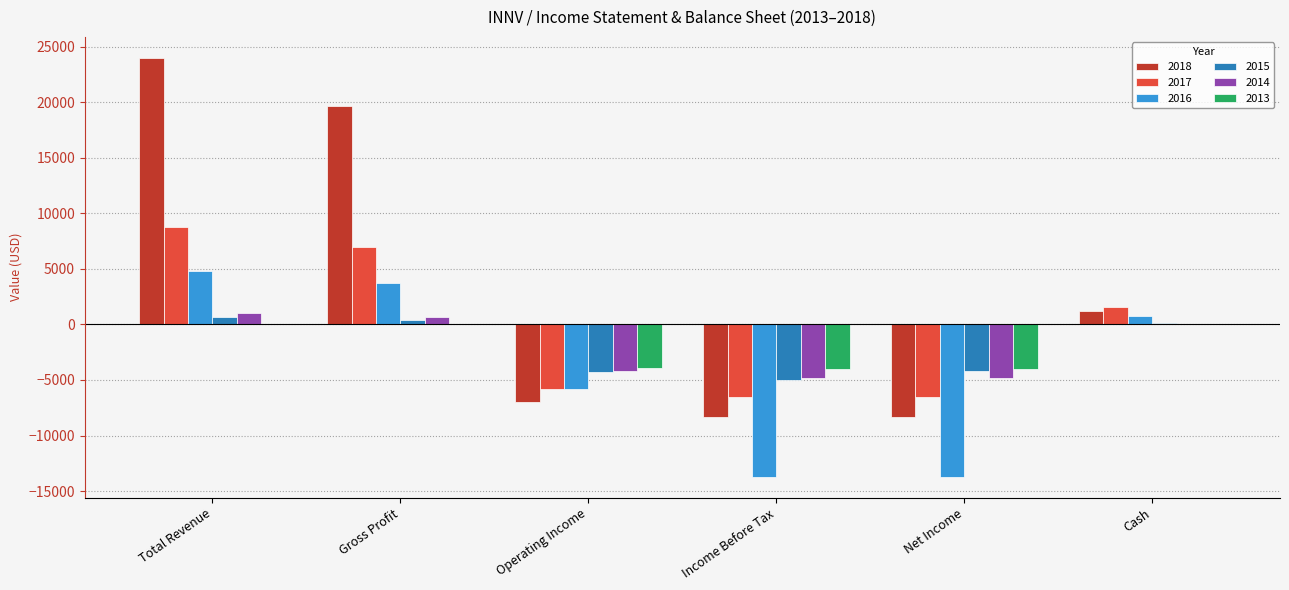

Does the chart contain stacked bars?

No